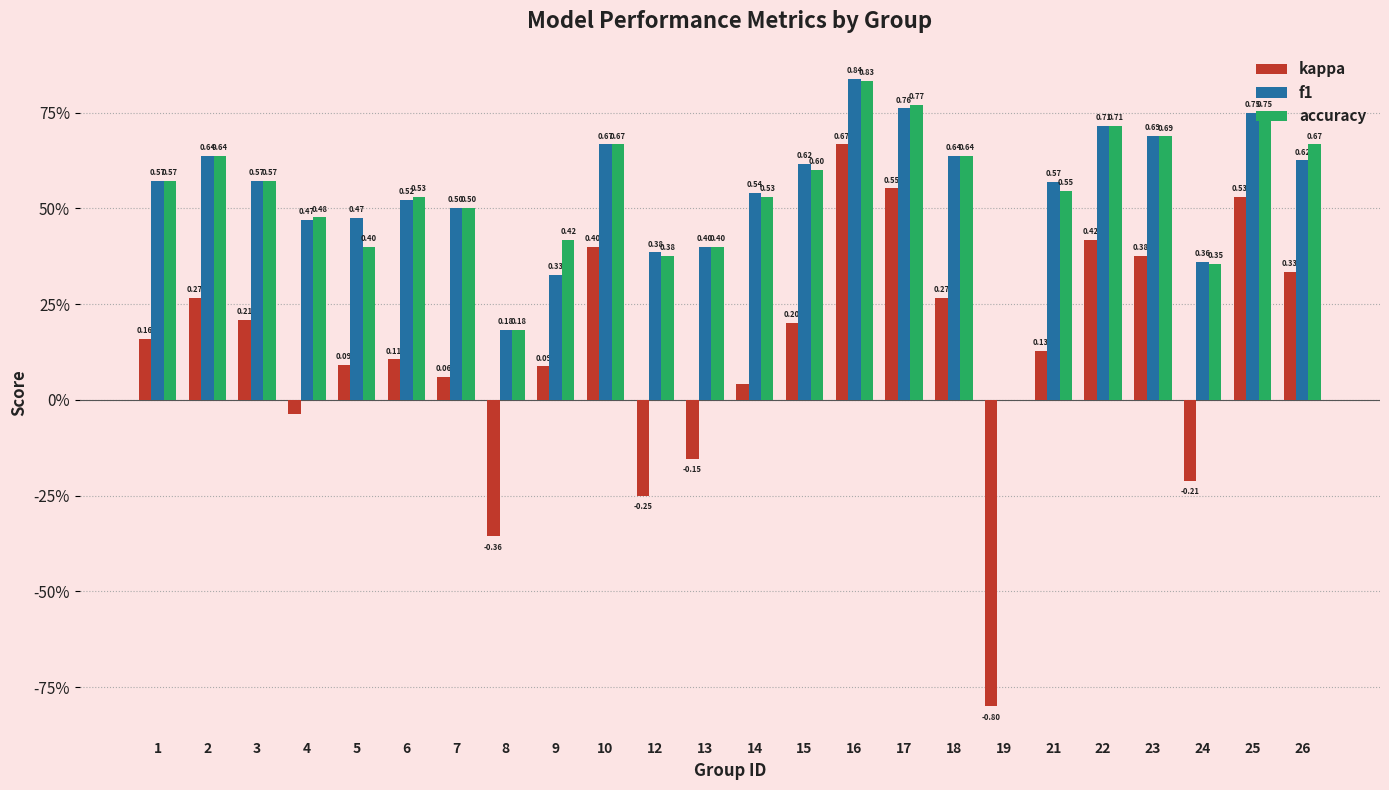

Reading left to right, transcribe all the data shown in this chart.

kappa: 0.2	0.3	0.2	-0.0	0.1	0.1	0.1	-0.4	0.1	0.4	-0.2	-0.2	0.0	0.2	0.7	0.6	0.3	-0.8	0.1	0.4	0.4	-0.2	0.5	0.3
f1: 0.6	0.6	0.6	0.5	0.5	0.5	0.5	0.2	0.3	0.7	0.4	0.4	0.5	0.6	0.8	0.8	0.6	0.0	0.6	0.7	0.7	0.4	0.8	0.6
accuracy: 0.6	0.6	0.6	0.5	0.4	0.5	0.5	0.2	0.4	0.7	0.4	0.4	0.5	0.6	0.8	0.8	0.6	0.0	0.5	0.7	0.7	0.4	0.8	0.7